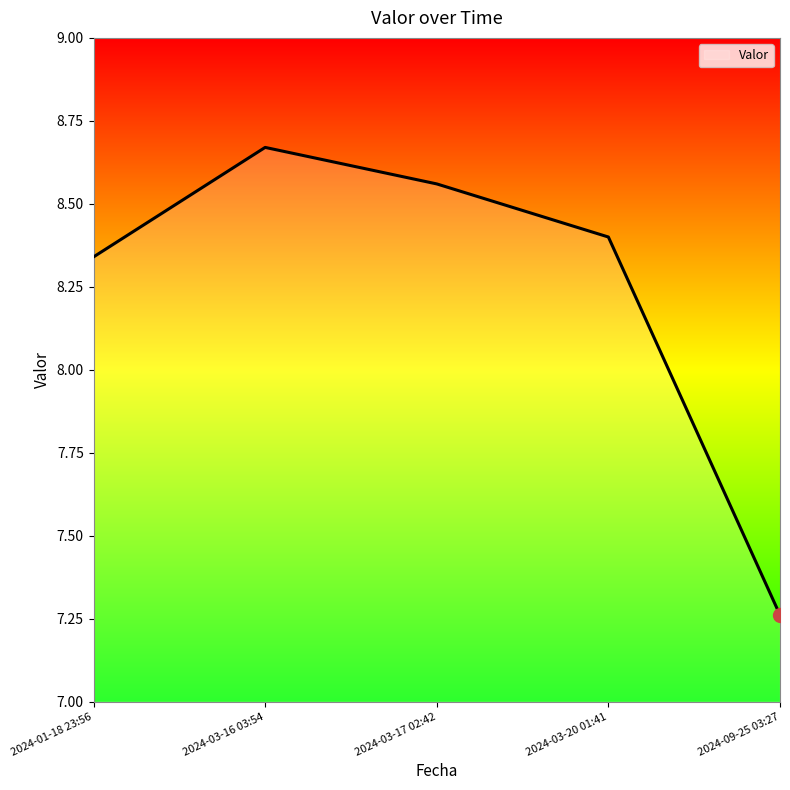

True or false: the data shows 13.9 at 2024-01-18 23:56.

False